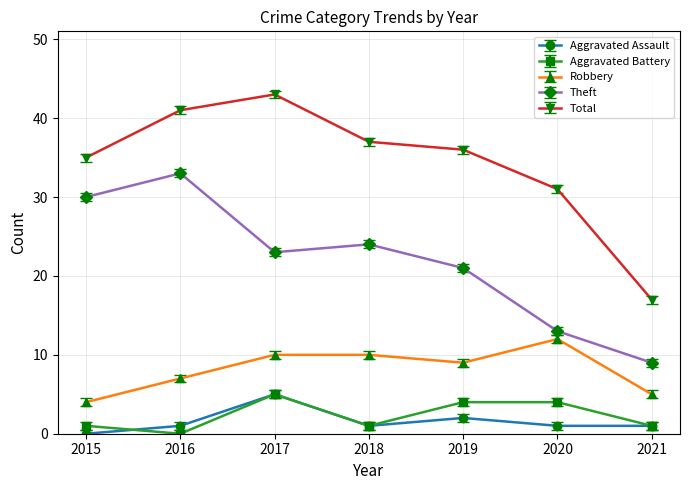

How many categories are shown in the chart?

7